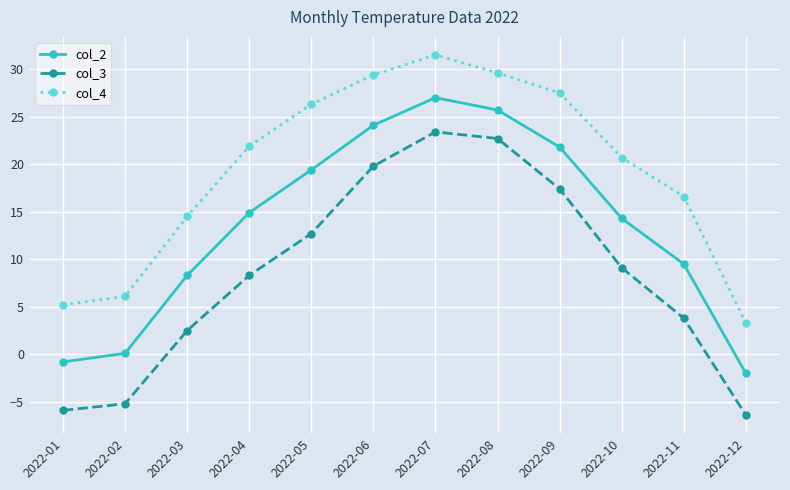

What are all the series names shown in the legend?

col_2, col_3, col_4